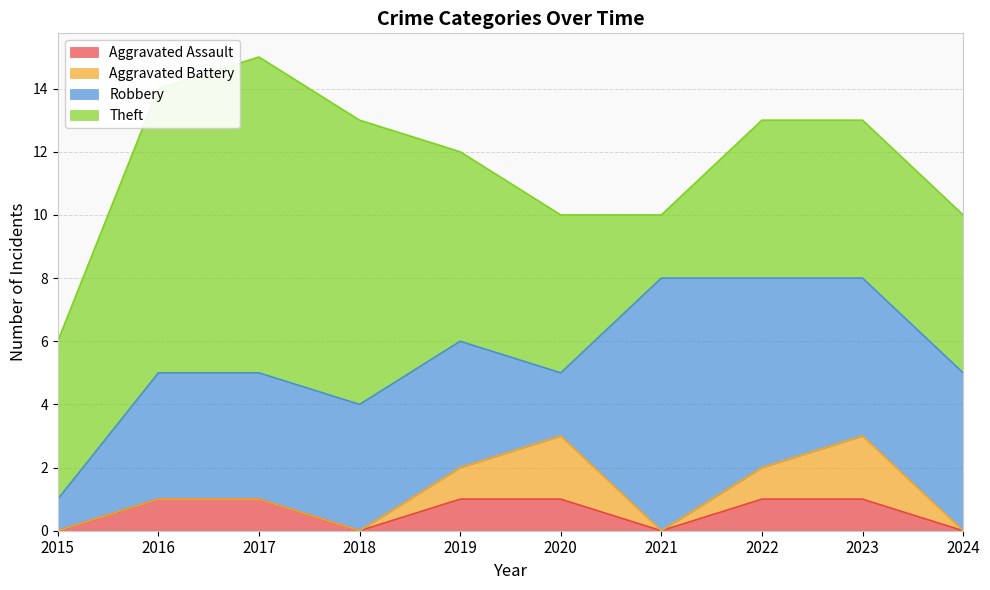

Where is Theft nearest to the value 6?

2019